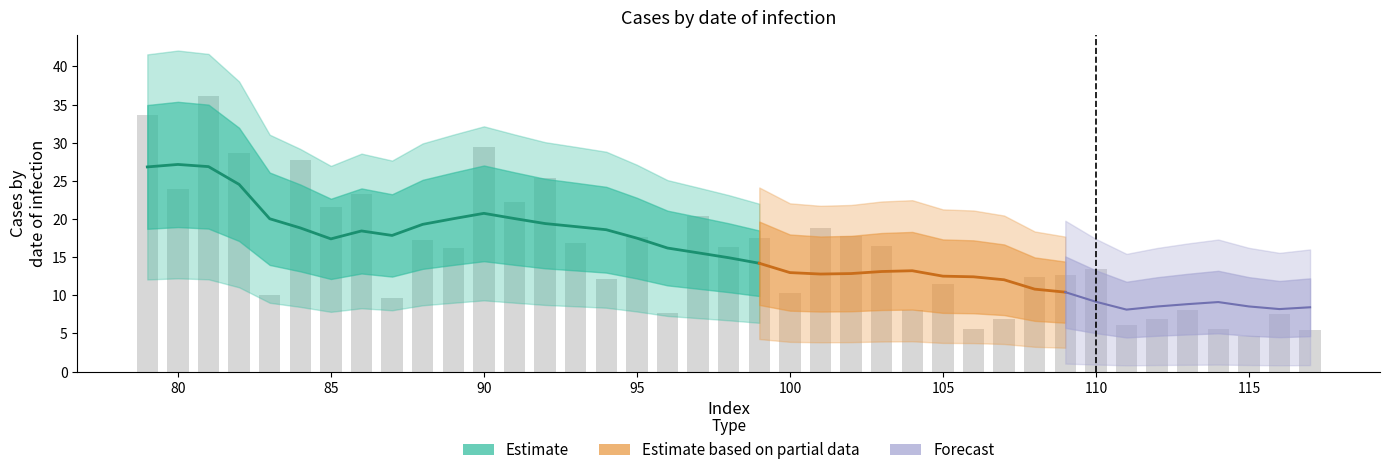

What is the minimum value shown in the chart?

8.1